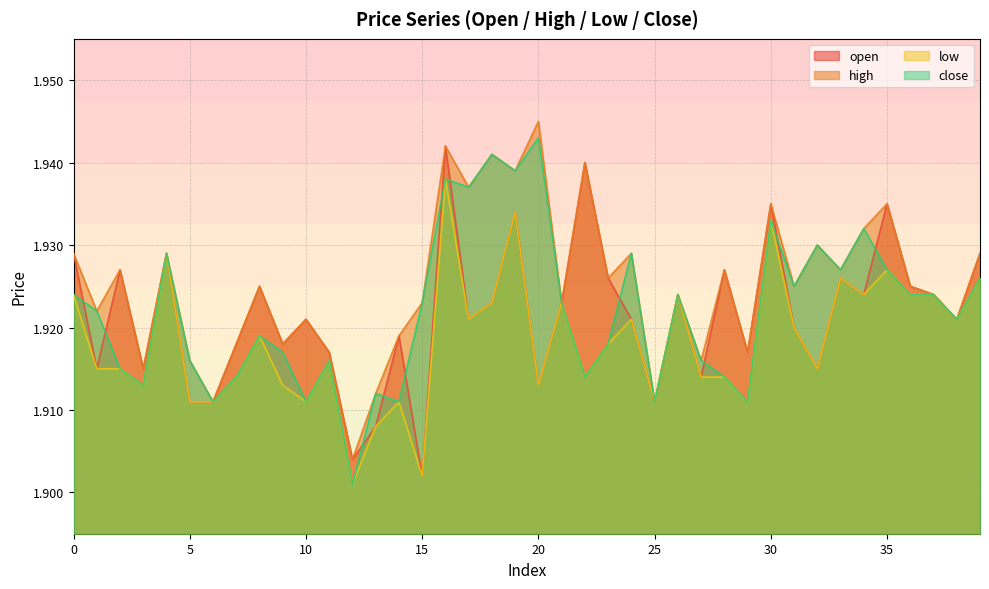

At which label is high closest to 1?

12